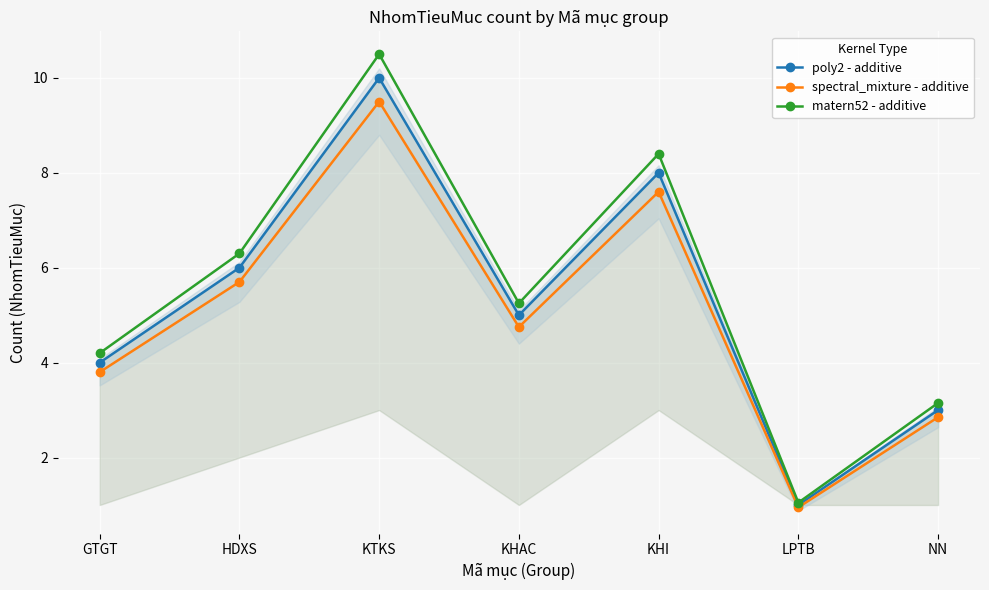

What is the label of the 2nd point from the right?

LPTB